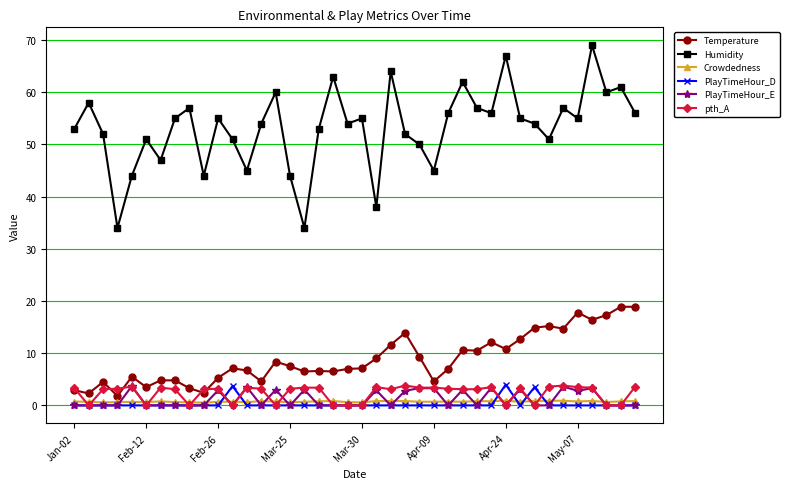

What is the sum of all PlayTimeHour_E values?

47.6